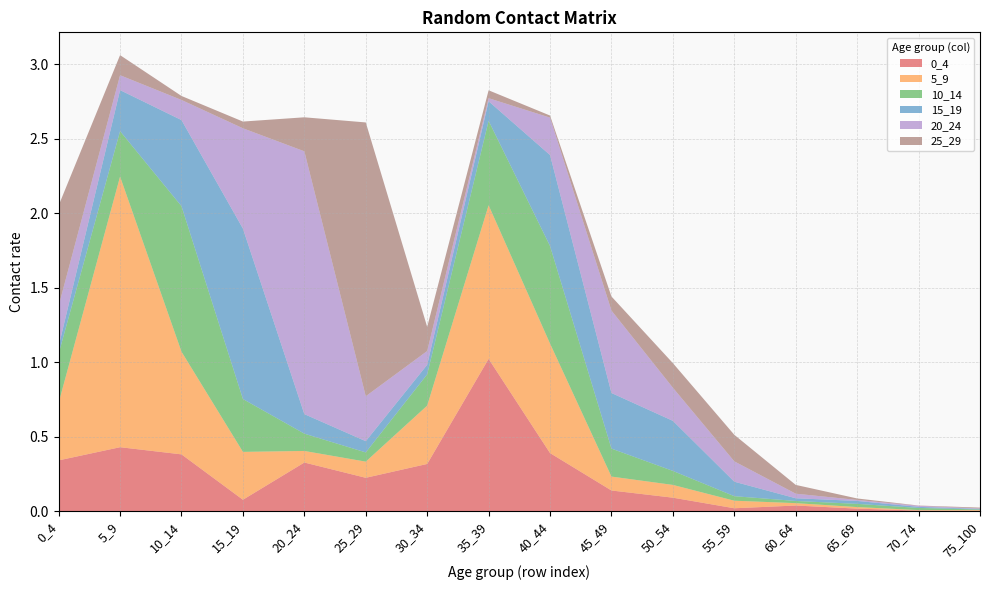

Reading left to right, extract all data points from this chart.

0_4: 0_4=0.3	5_9=0.4	10_14=0.4	15_19=0.1	20_24=0.3	25_29=0.2	30_34=0.3	35_39=1.0	40_44=0.4	45_49=0.1	50_54=0.1	55_59=0.0	60_64=0.0	65_69=0.0	70_74=0.0	75_100=0.0
5_9: 0_4=0.4	5_9=1.8	10_14=0.7	15_19=0.3	20_24=0.1	25_29=0.1	30_34=0.4	35_39=1.0	40_44=0.7	45_49=0.1	50_54=0.1	55_59=0.1	60_64=0.0	65_69=0.0	70_74=0.0	75_100=0.0
10_14: 0_4=0.3	5_9=0.3	10_14=1.0	15_19=0.4	20_24=0.1	25_29=0.1	30_34=0.2	35_39=0.6	40_44=0.7	45_49=0.2	50_54=0.1	55_59=0.0	60_64=0.0	65_69=0.0	70_74=0.0	75_100=0.0
15_19: 0_4=0.0	5_9=0.3	10_14=0.6	15_19=1.1	20_24=0.1	25_29=0.1	30_34=0.1	35_39=0.1	40_44=0.6	45_49=0.4	50_54=0.3	55_59=0.1	60_64=0.0	65_69=0.0	70_74=0.0	75_100=0.0
20_24: 0_4=0.3	5_9=0.1	10_14=0.1	15_19=0.7	20_24=1.8	25_29=0.3	30_34=0.1	35_39=0.0	40_44=0.3	45_49=0.6	50_54=0.2	55_59=0.1	60_64=0.0	65_69=0.0	70_74=0.0	75_100=0.0
25_29: 0_4=0.7	5_9=0.1	10_14=0.0	15_19=0.0	20_24=0.2	25_29=1.8	30_34=0.2	35_39=0.1	40_44=0.0	45_49=0.1	50_54=0.2	55_59=0.2	60_64=0.1	65_69=0.0	70_74=0.0	75_100=0.0